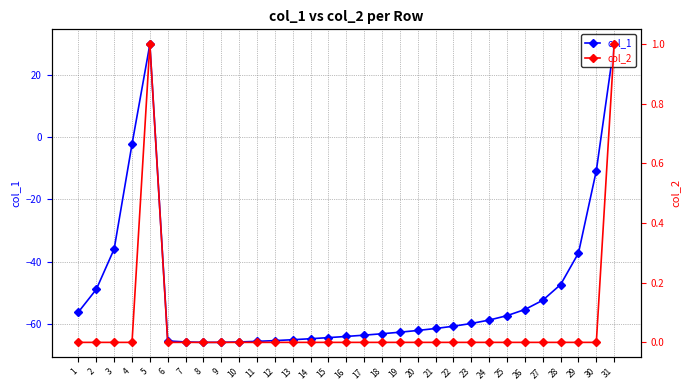

What is the value of the col_1 point at the 5th from the left?

30.0